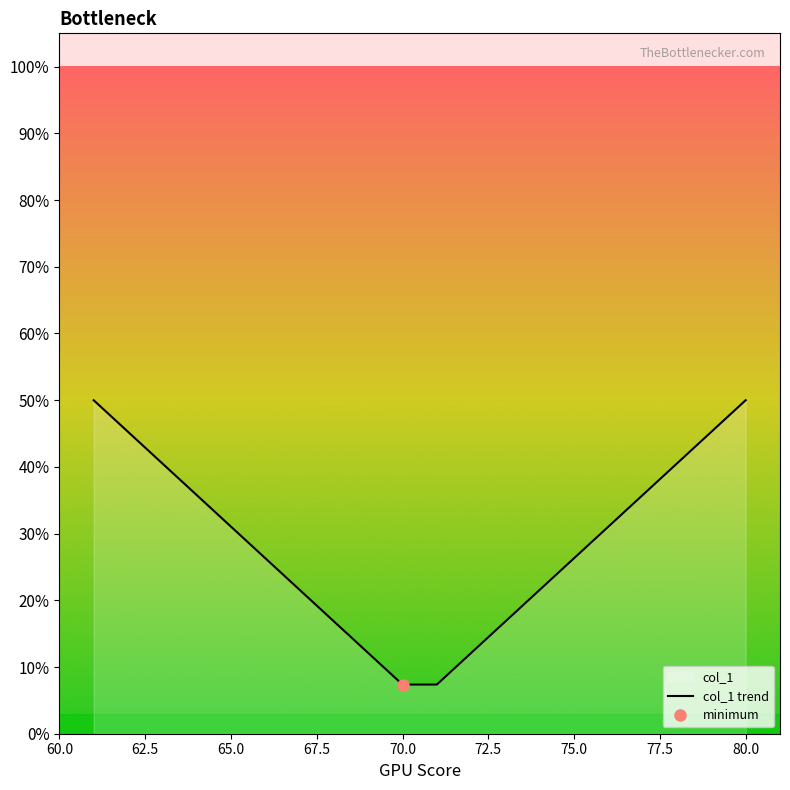

Does the chart display data point markers on the line(s)?

No